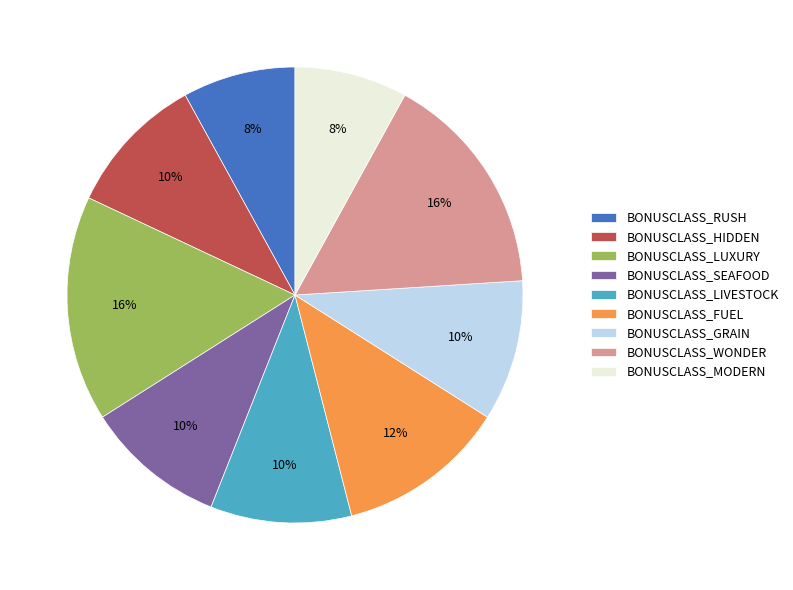

True or false: BONUSCLASS_FUEL accounts for 12% of the total.

True